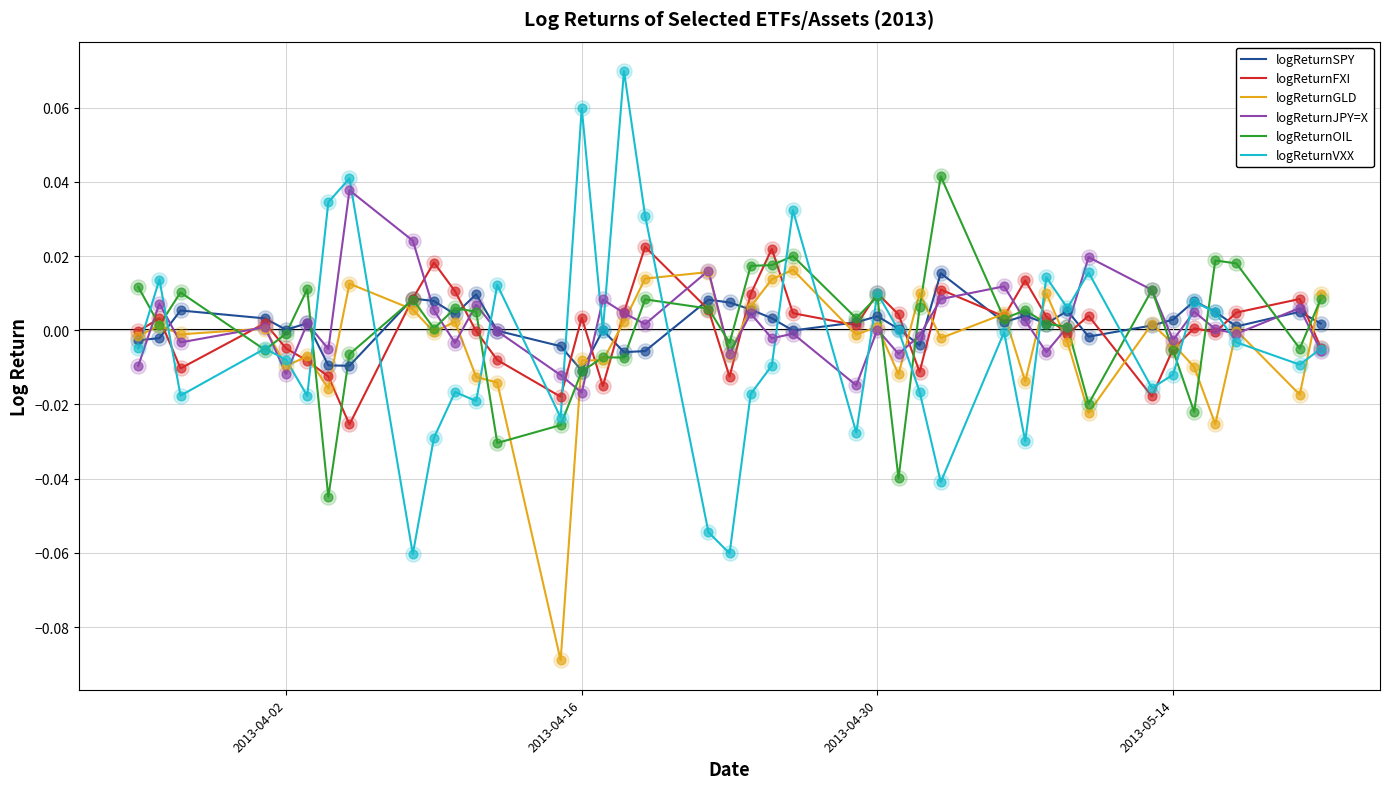

Which series has the largest range (max minus min)?

logReturnVXX